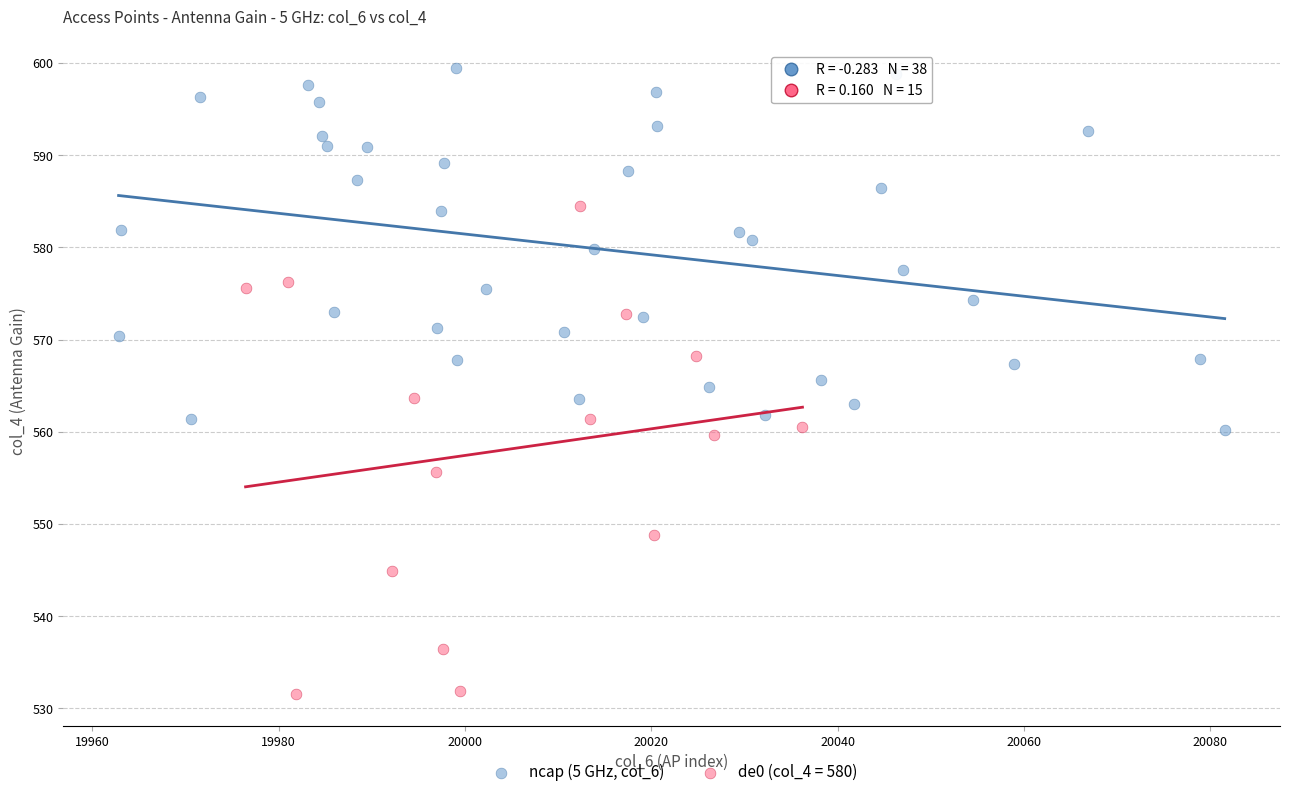

Which series reaches the minimum Y coordinate?

de0 (col_4 = 580)